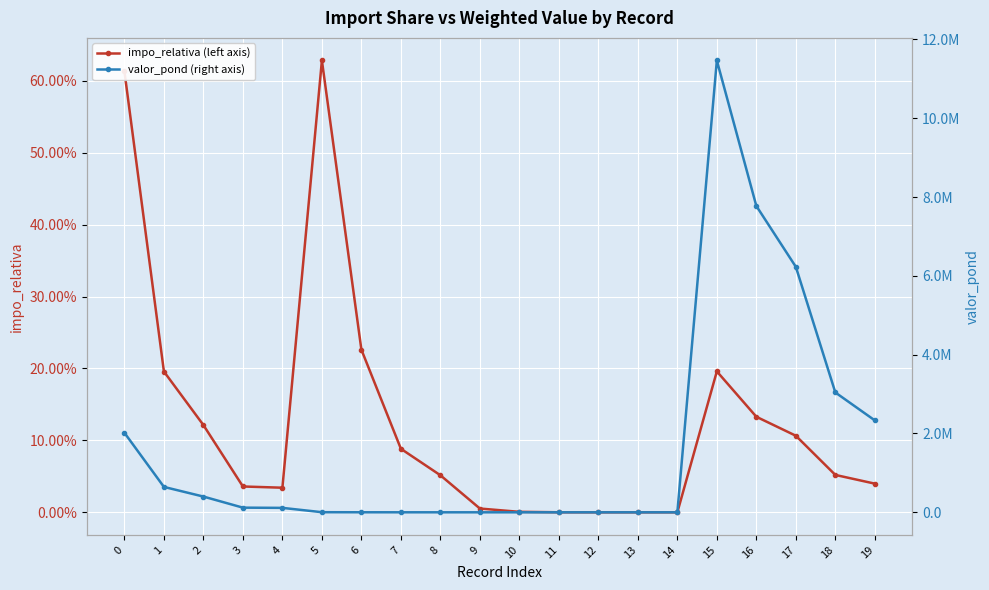

Which series has the largest total across all categories?

valor_pond (right axis)